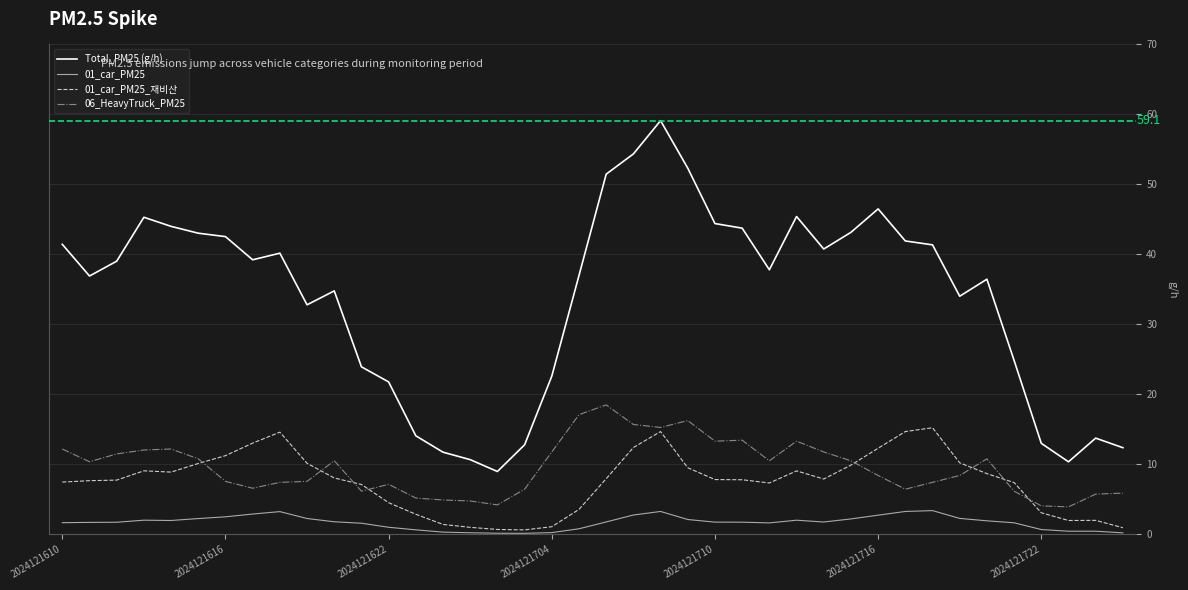

What is the minimum value for 06_HeavyTruck_PM25?

3.9